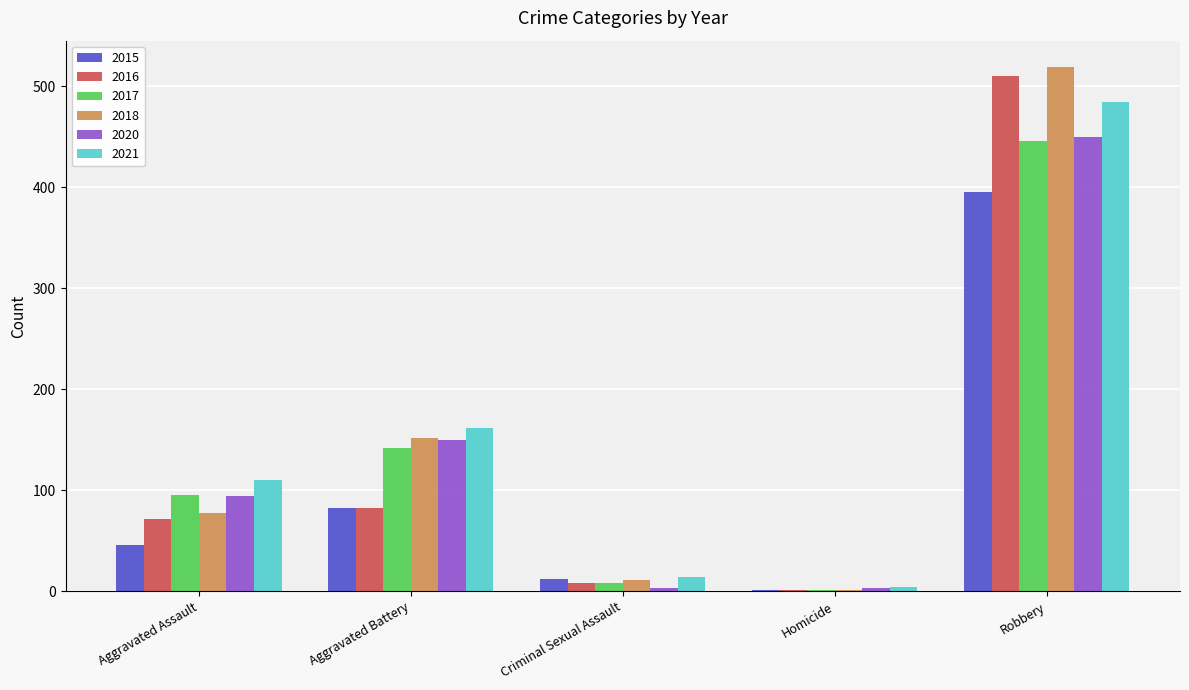

What is the spread (max minus min) of values at Aggravated Battery?

80